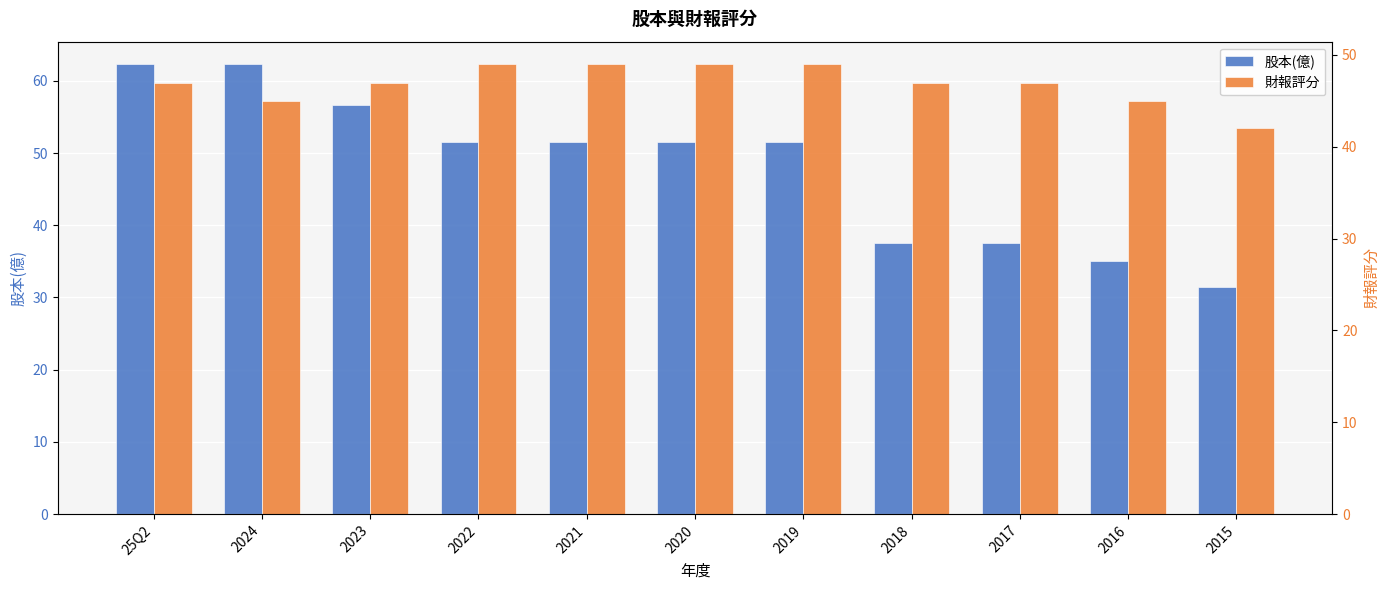

What position from the right is 2019?

5